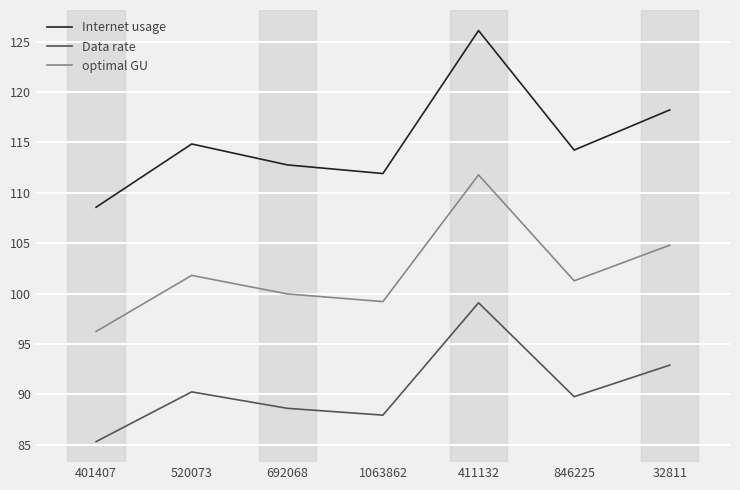

True or false: optimal GU and Internet usage intersect in this chart.

False